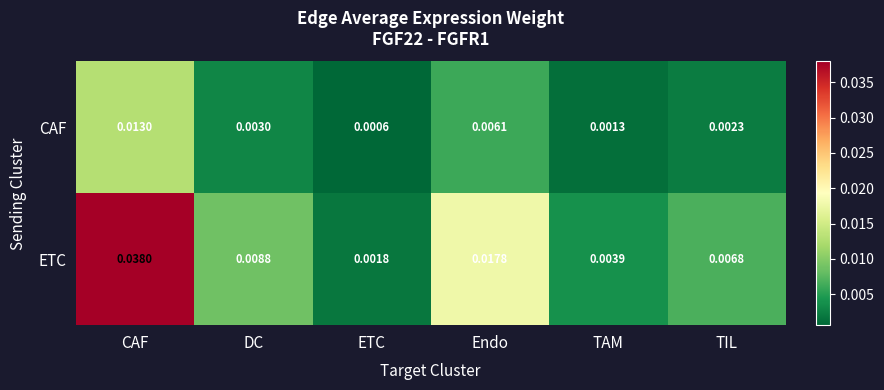

Rank the series by their maximum value, from lowest to highest.

CAF, ETC